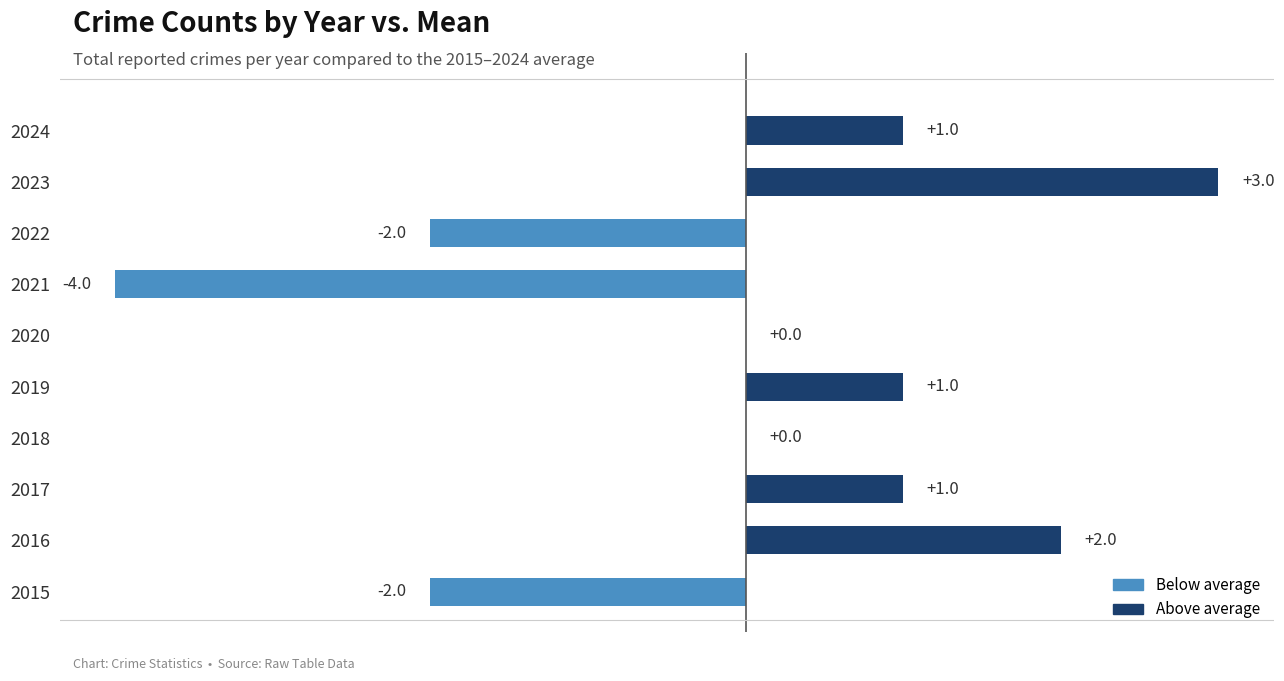

What is the greatest value displayed?

3